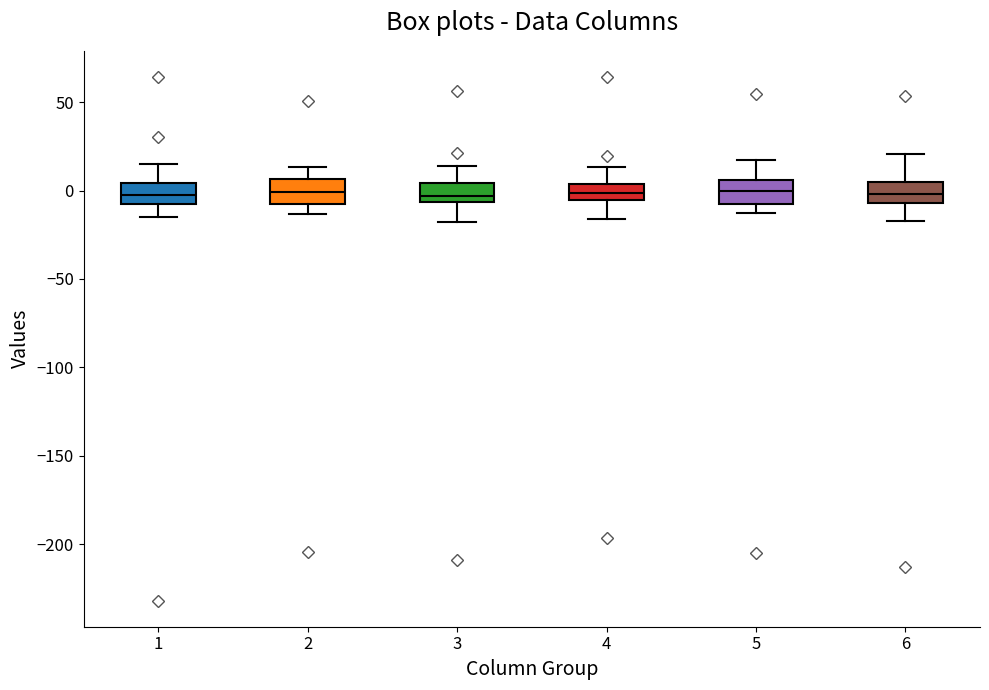

Reading left to right, read every box against the y-axis: the position of its median line, the range the box covers, and the ends of its whiskers. The values are not printed on the chart, so give them approximately, as read against the axis.

1: median 0, box -10 to 5, whiskers -15 to 15
2: median 0, box -10 to 5, whiskers -15 to 15
3: median -5 (just above the box's lower edge), box -5 to 5, whiskers -20 to 15
4: median 0, box -5 to 5, whiskers -15 to 15
5: median 0, box -10 to 5, whiskers -15 to 15
6: median 0, box -5 to 5, whiskers -15 to 20